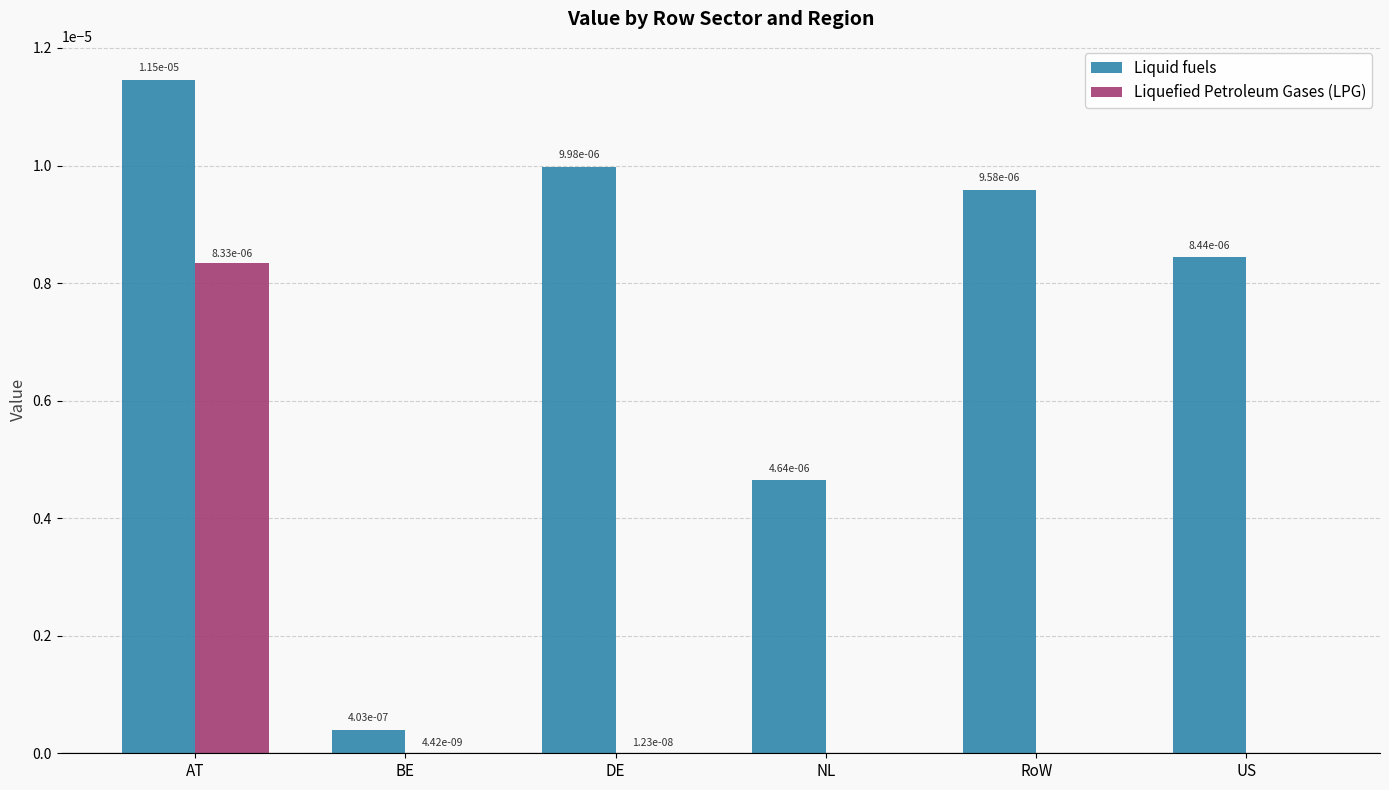

Is it true that Liquid fuels equals 0.0 at BE?

True